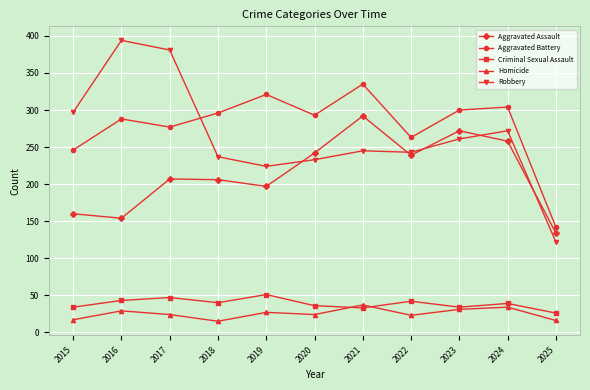

At which category does Robbery reach its first local valley?

2019